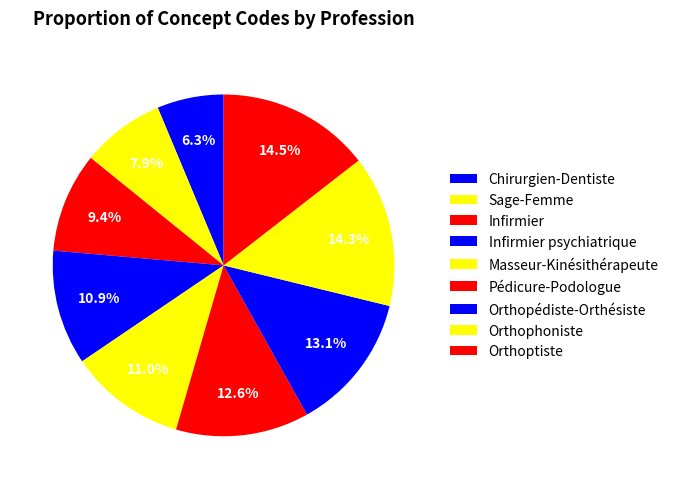

How many segments does this pie chart have?

9